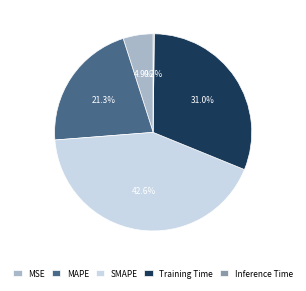

Which has a higher value, MSE or SMAPE?

SMAPE